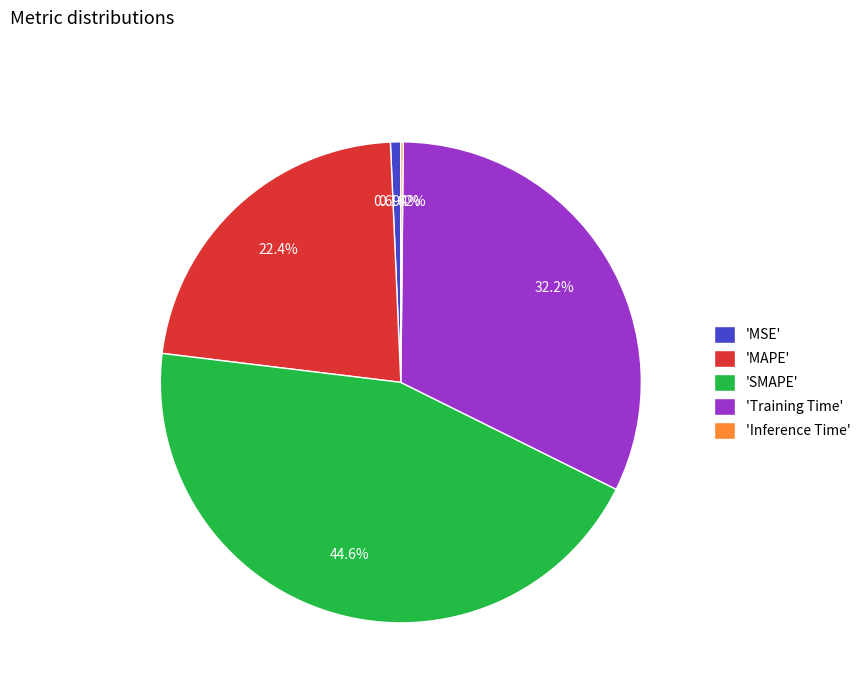

Which category has the biggest portion of the pie?

'SMAPE'